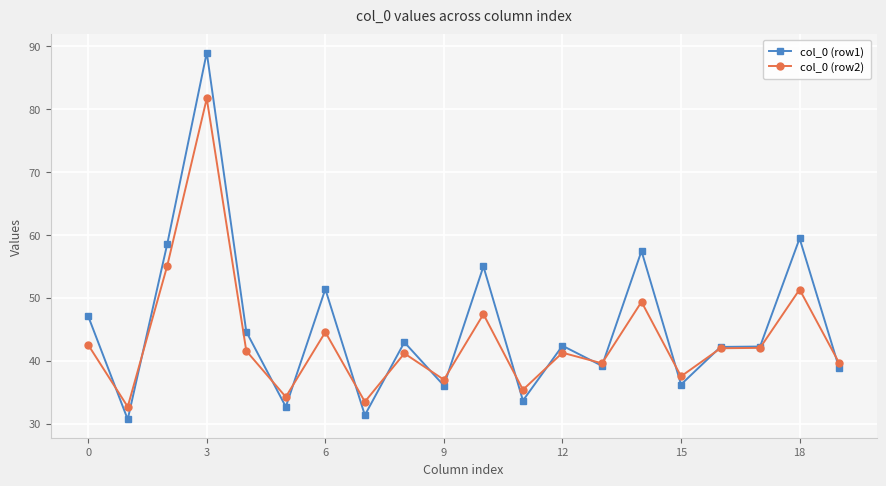

List the series in order of their peak value, lowest first.

col_0 (row2), col_0 (row1)